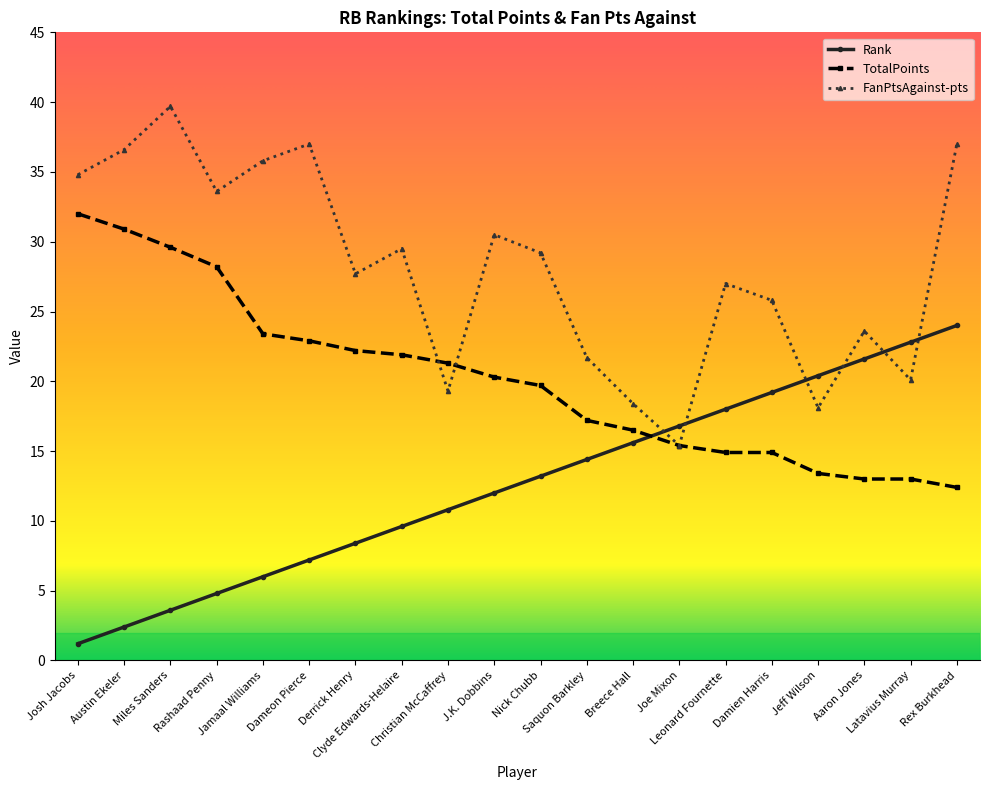

How many values in the TotalPoints series exceed 20?

10